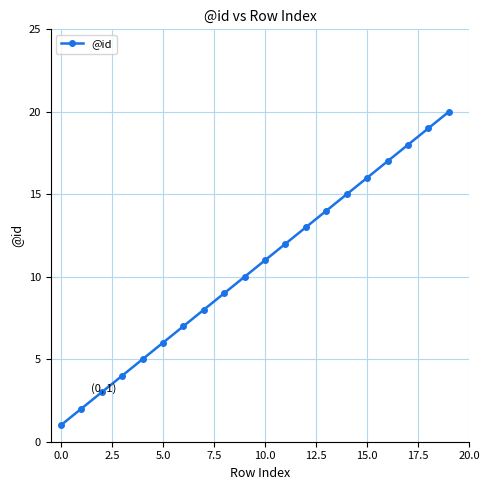

What is the greatest value displayed?

20